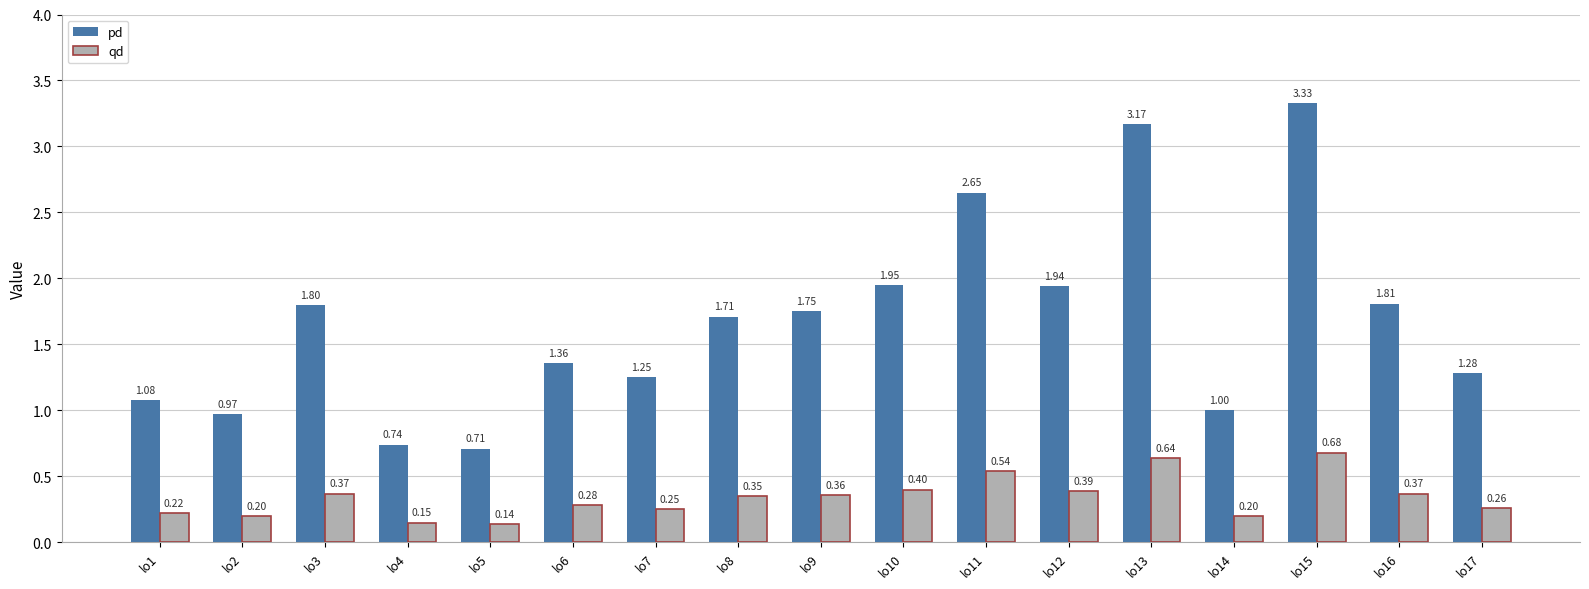

What is the difference between the qd values at lo14 and lo13?

0.4